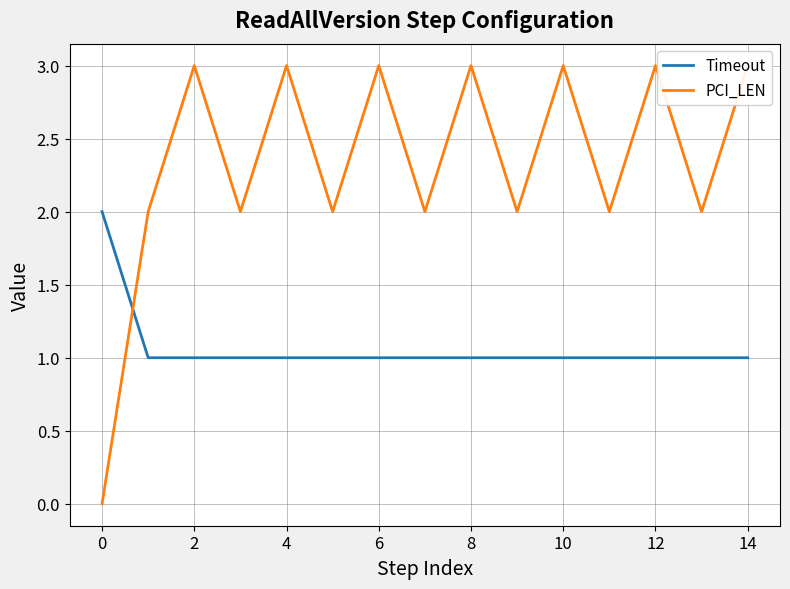

Rank the series at 14 from highest to lowest value.

PCI_LEN, Timeout